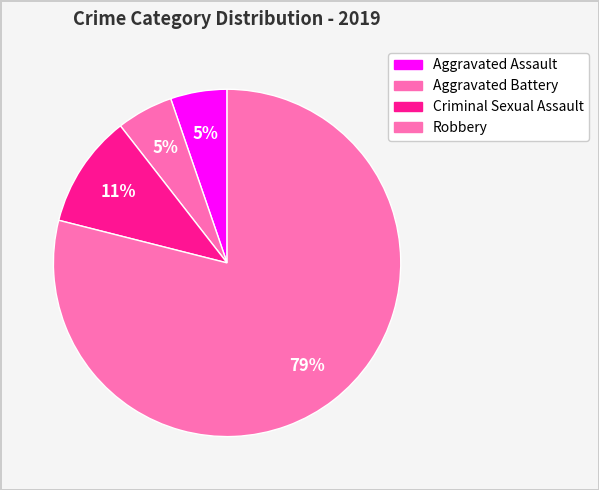

How many slices are in this pie chart?

4